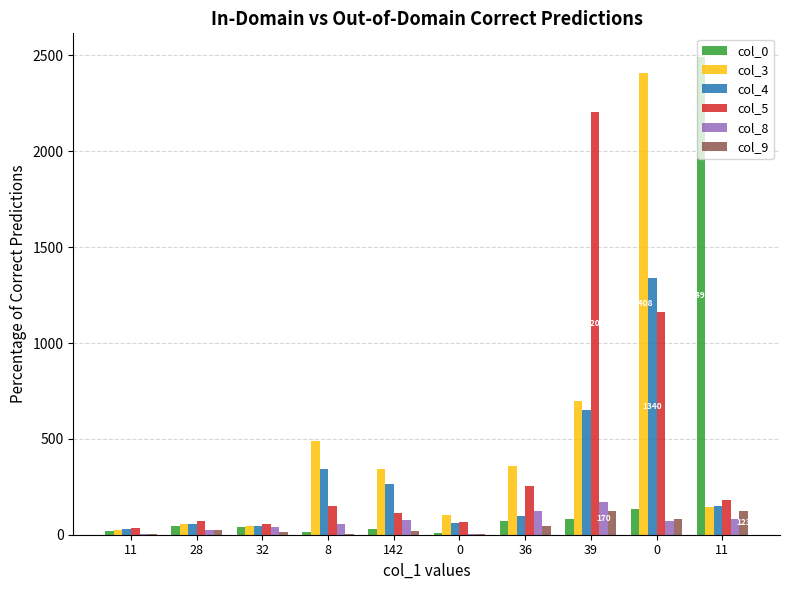

The value of col_5 at 32 is 24. True or false?

False